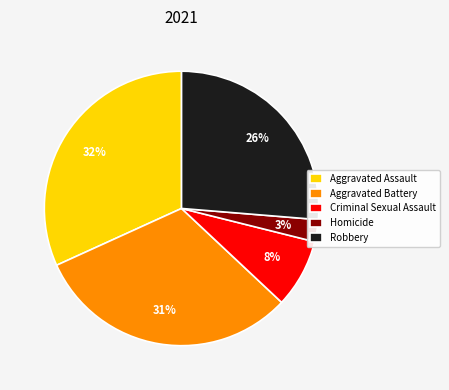

Does Aggravated Assault account for over 50% of the chart?

No